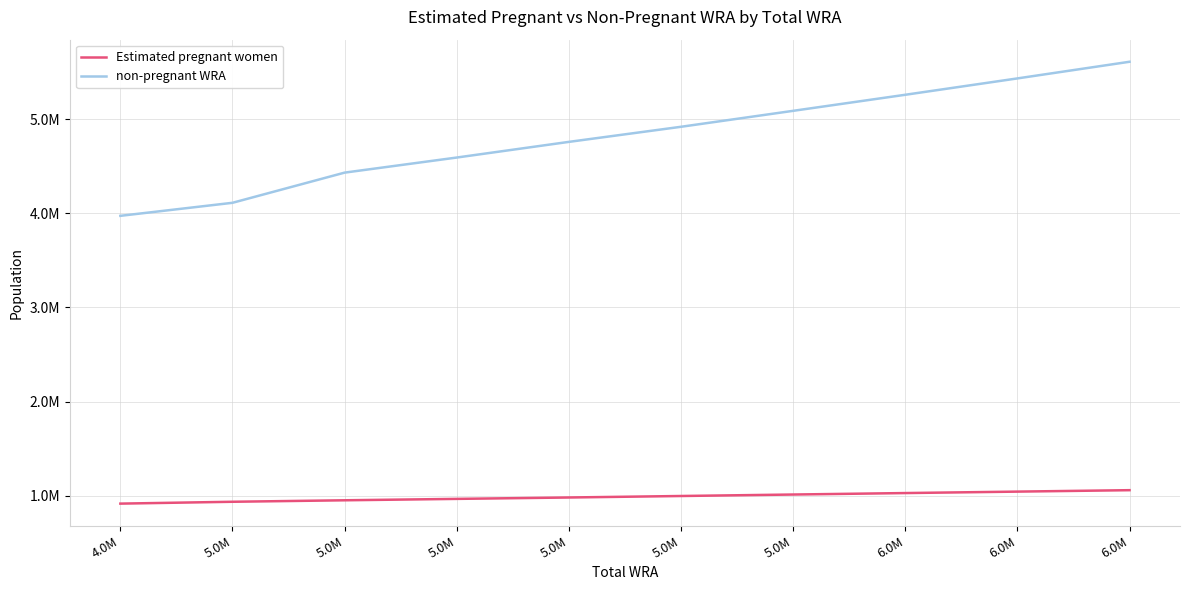

Is this an area chart (filled region under the line)?

No